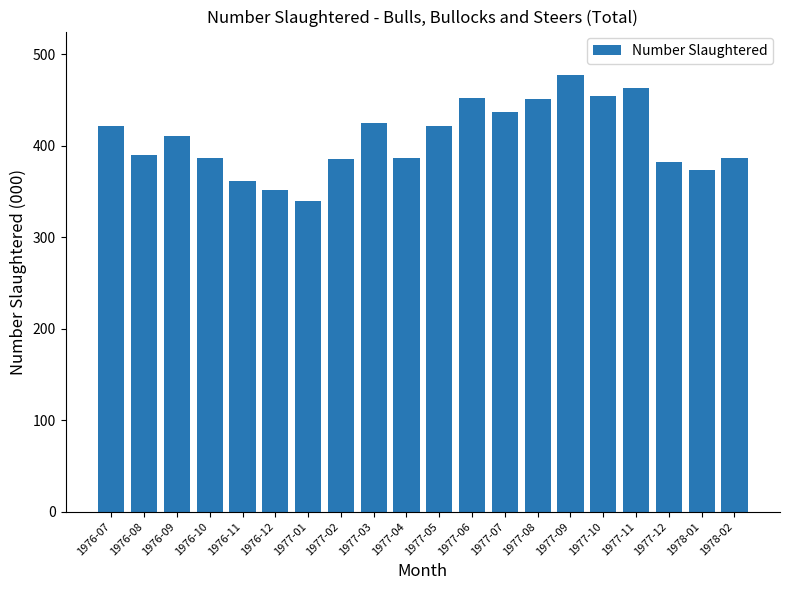

How many data points are less than 411?

10